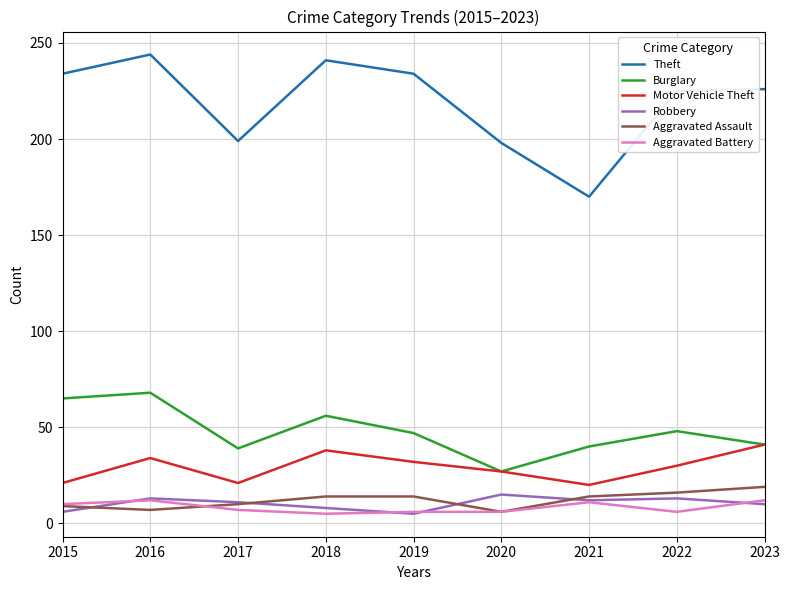

What is the difference between the Robbery values at 2016 and 2018?

5